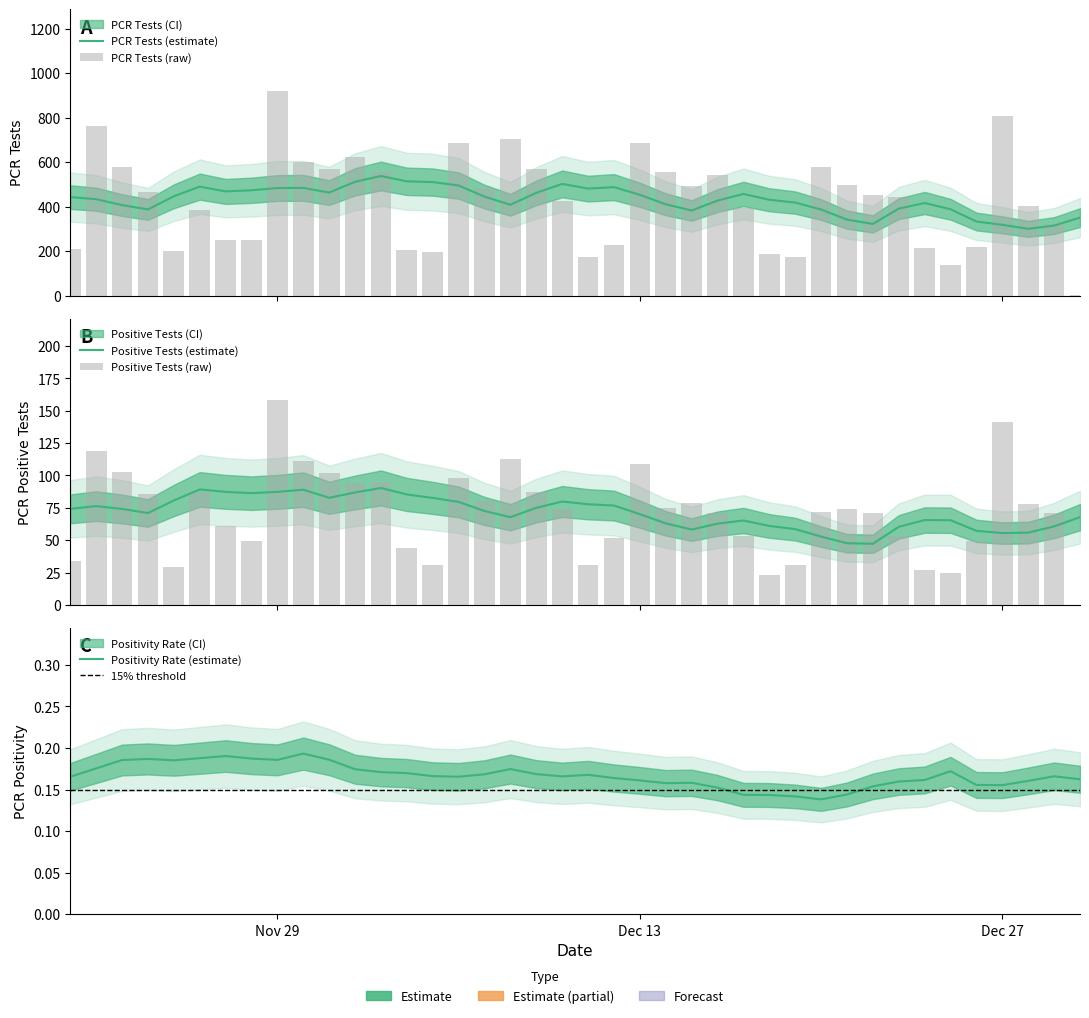

Rank the series by their average value, from lowest to highest.

pcr_positivity, pcr_pos, pcr_tests